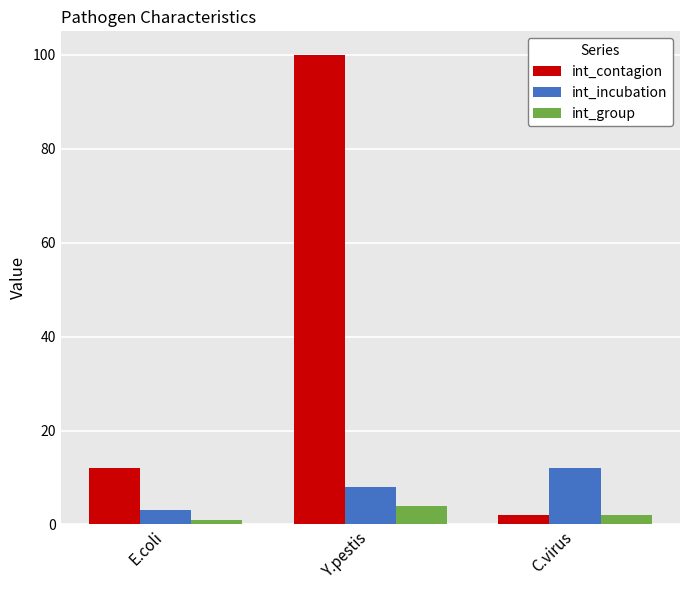

What is the difference between the maximum and minimum values in the int_group series?

3